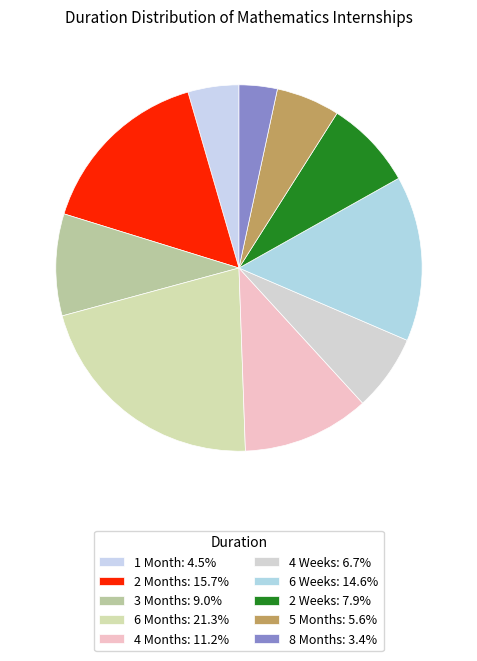

Which slice is the smallest?

8 Months